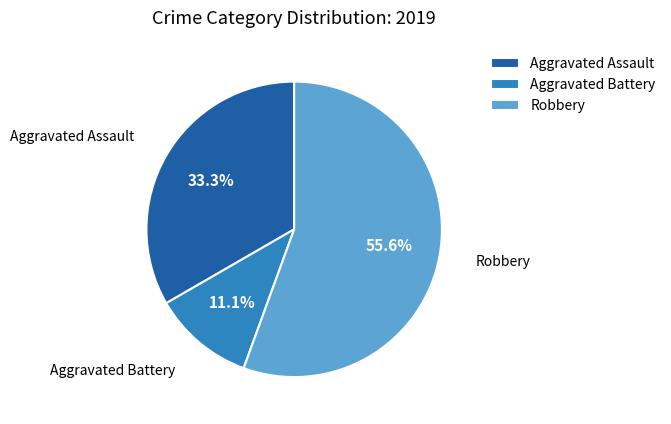

How many segments does this pie chart have?

3